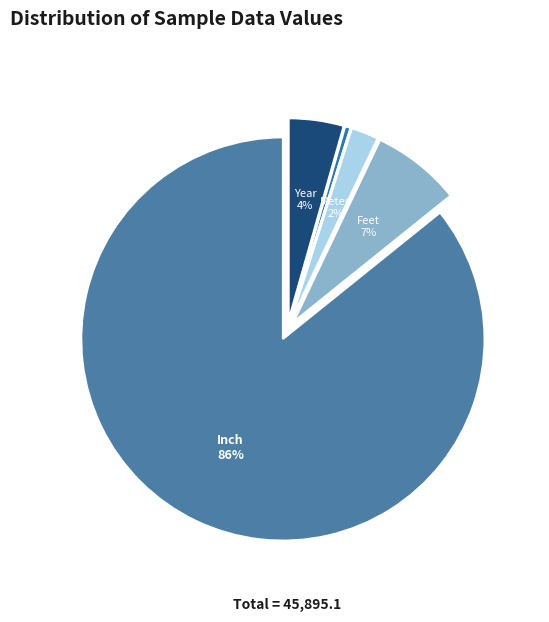

Is there a majority slice in this chart?

Yes